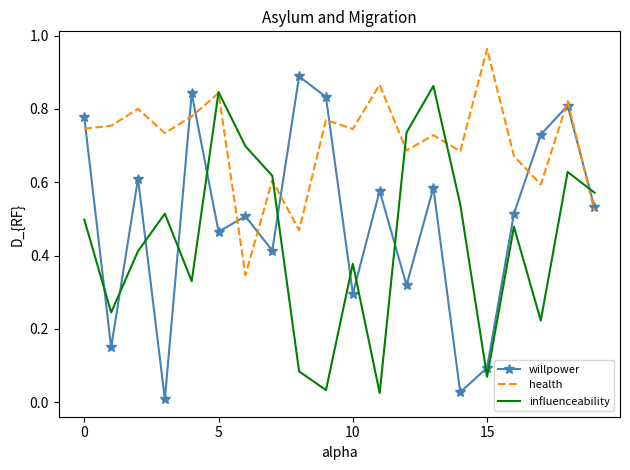

List the series in order of their overall mean, lowest first.

influenceability, willpower, health